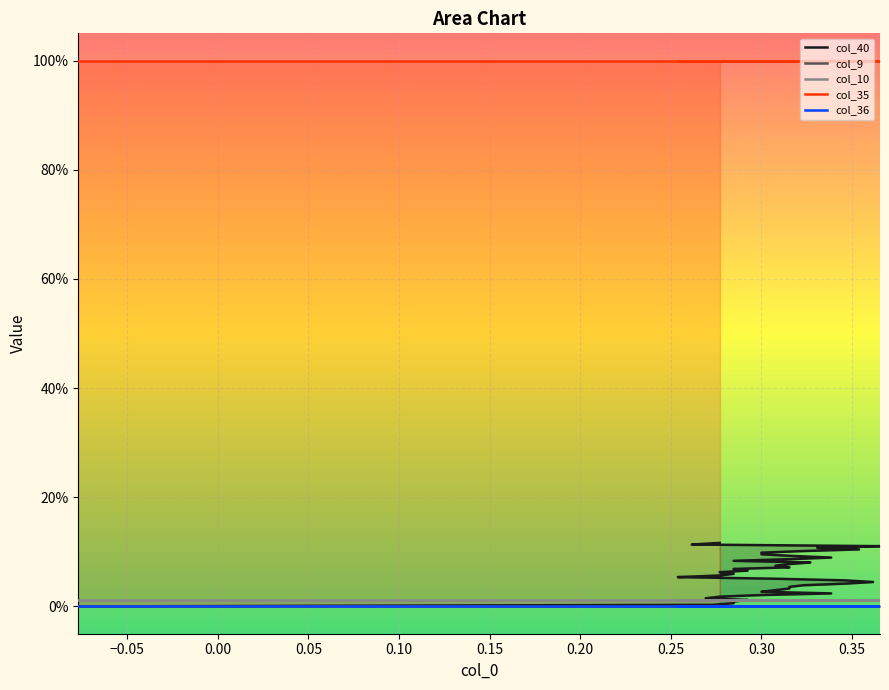

How many distinct data groups are displayed?

5